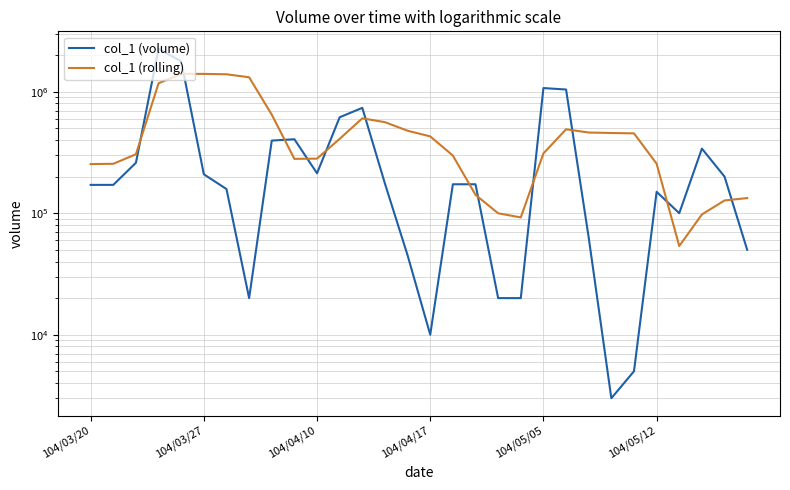

How many series are shown in this chart?

2